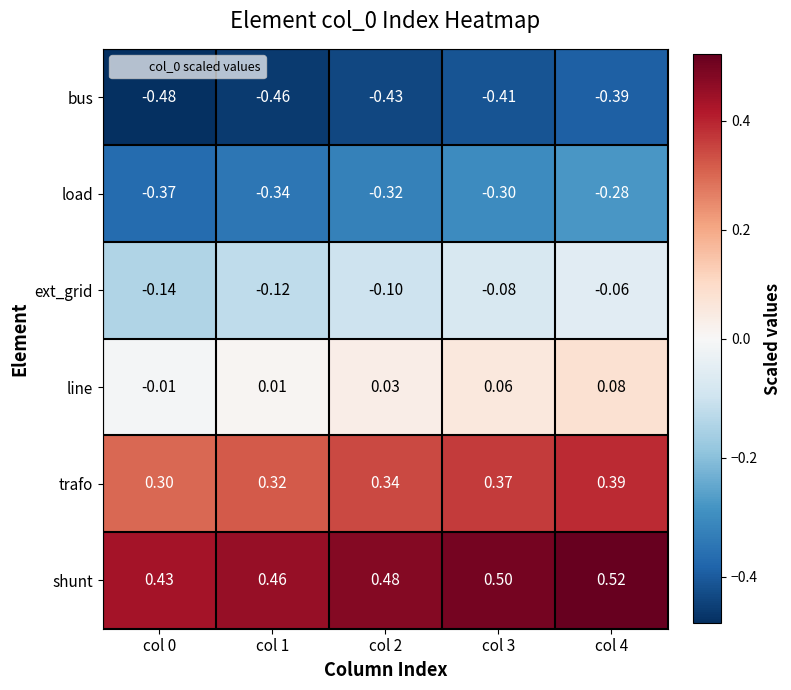

Rank the series by their maximum value, from highest to lowest.

shunt, trafo, line, ext_grid, load, bus